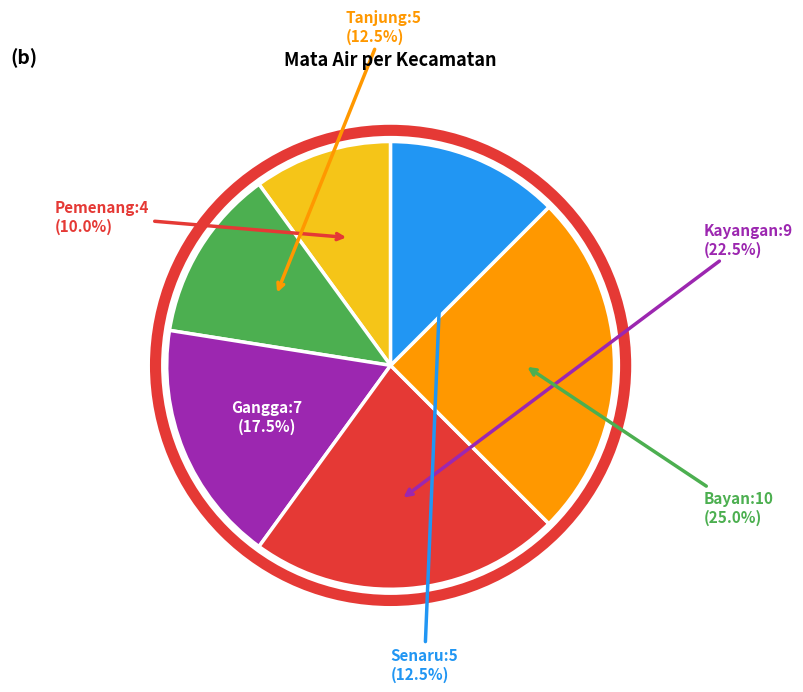

How many segments does this pie chart have?

6